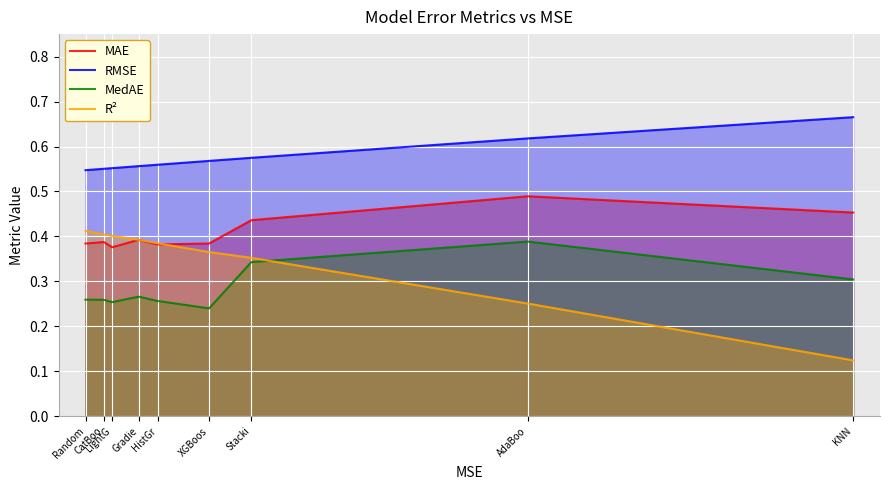

What is the difference between the second highest and second lowest values in the MedAE series?

0.1